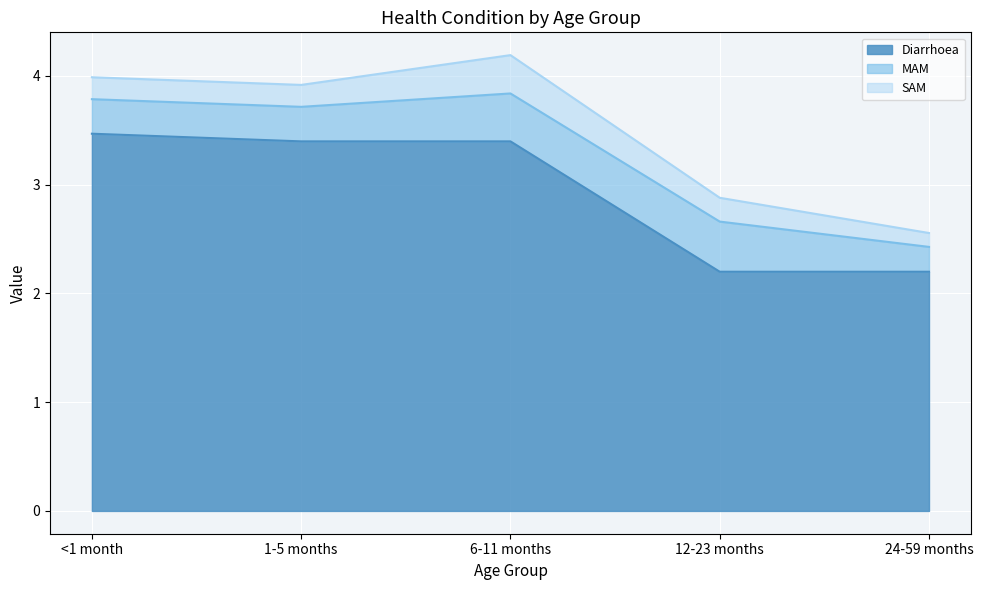

True or false: MAM and Diarrhoea intersect in this chart.

False